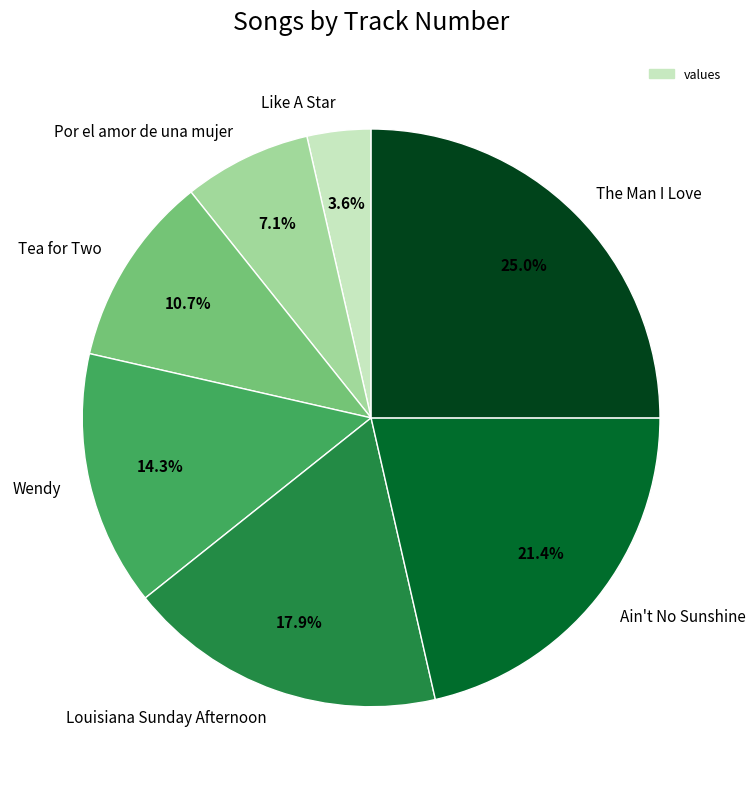

Which has a higher value, The Man I Love or Louisiana Sunday Afternoon?

The Man I Love